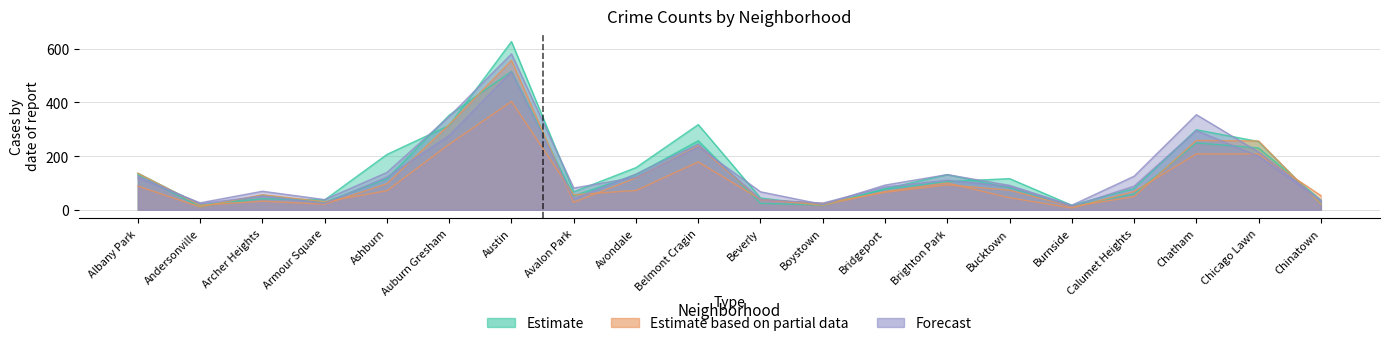

Reading left to right, transcribe all the data shown in this chart.

2017: 136	18	41	37	206	314	626	67	157	317	44	16	77	105	116	17	79	298	254	22
2016: 130	11	54	28	116	352	515	52	131	257	24	18	78	131	82	13	59	249	230	36
2022: 88	11	56	30	71	244	403	56	72	178	39	17	68	100	45	7	68	208	208	53
2024: 126	23	51	24	122	276	514	40	133	245	38	25	85	110	87	13	88	295	199	35
2018: 136	17	32	21	97	317	556	28	119	238	37	24	65	93	73	12	49	258	256	21
2023: 118	26	69	38	139	347	580	81	121	234	67	20	92	131	91	17	125	354	215	34